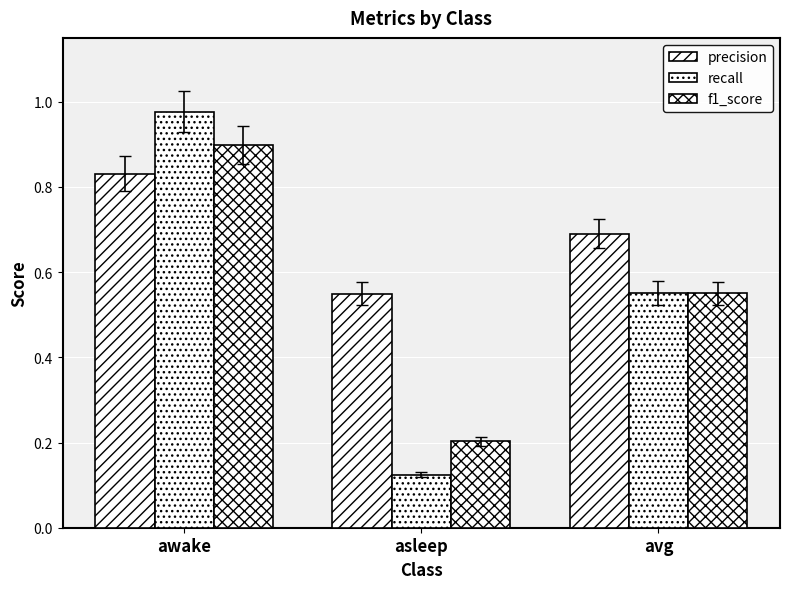

Which series has the largest total across all categories?

precision